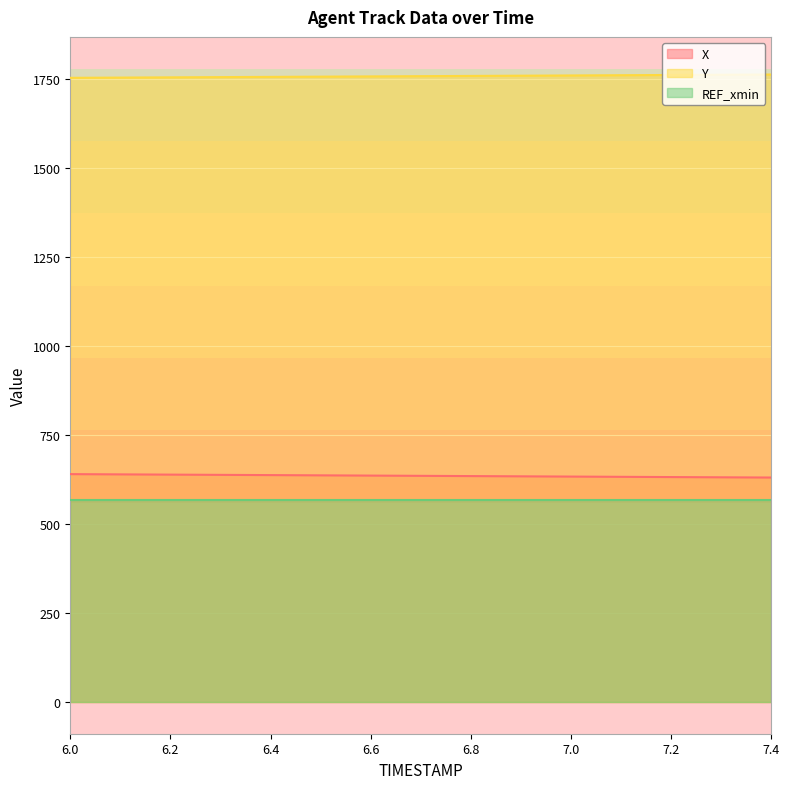

What is the spread (max minus min) of values at 6.1?

1114.9